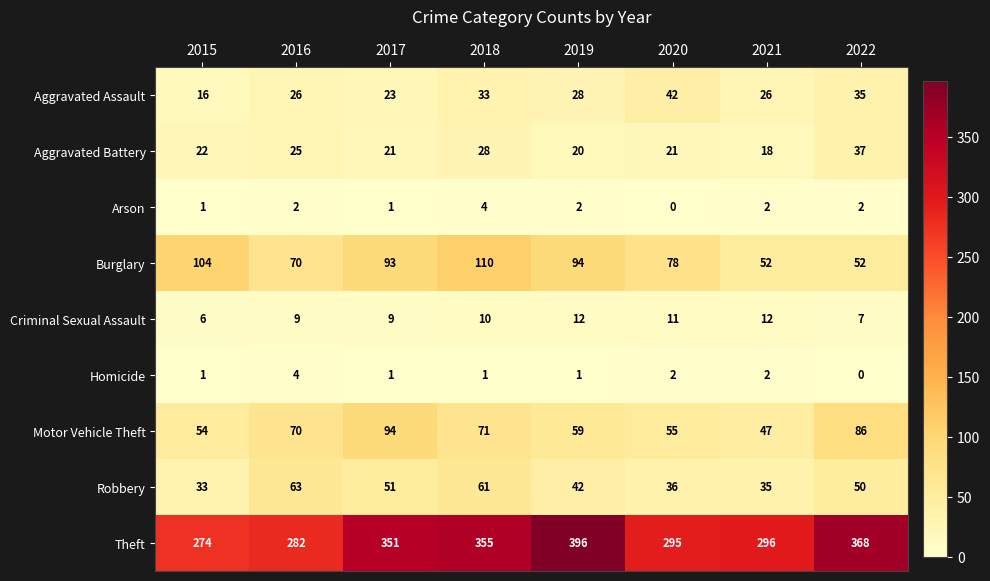

At how many categories does at least one series exceed 173?

8